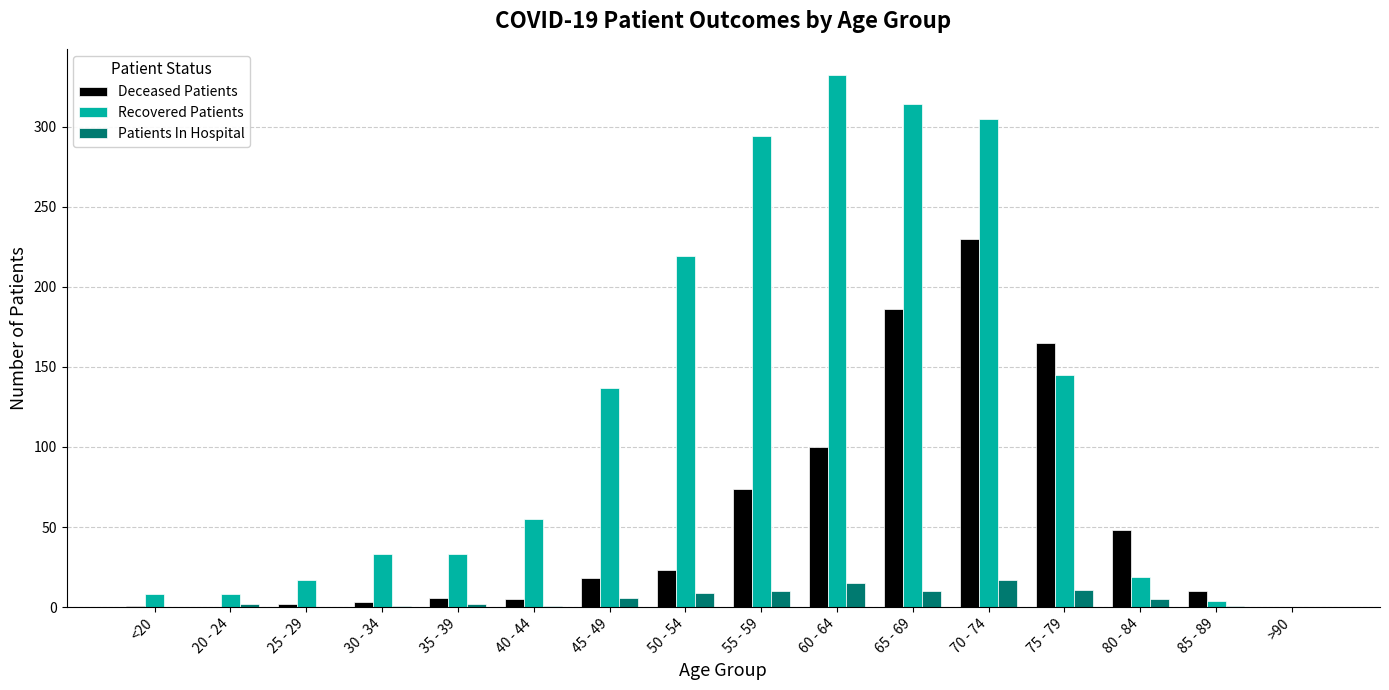

Is it true that Deceased Patients equals -116 at 20 - 24?

False